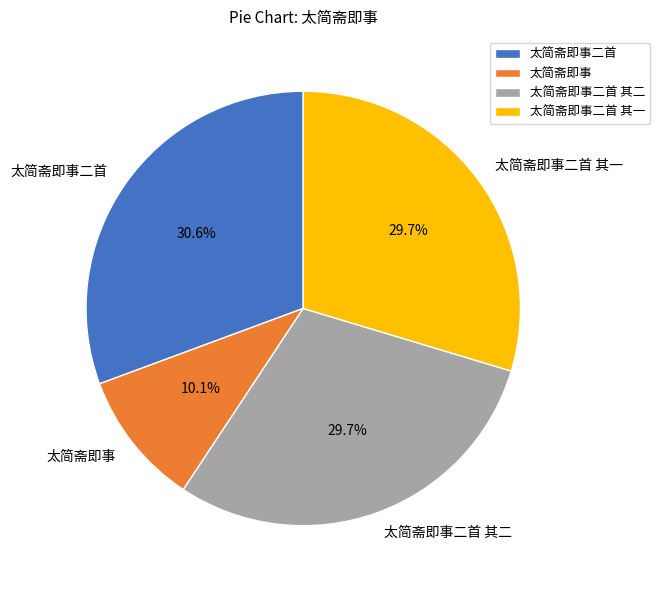

Is it true that 太简斋即事二首 其二 is 39% of the pie?

False